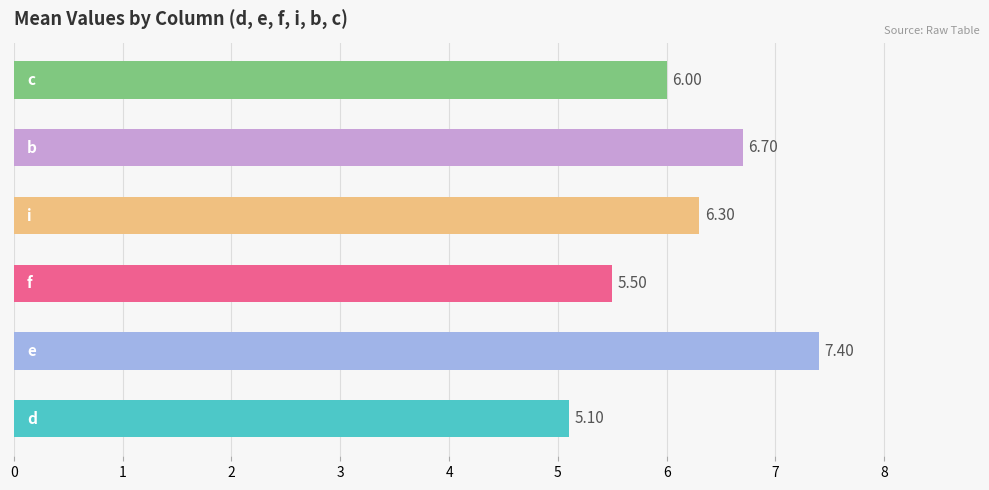

Are the bars grouped side by side (vs. stacked)?

Yes